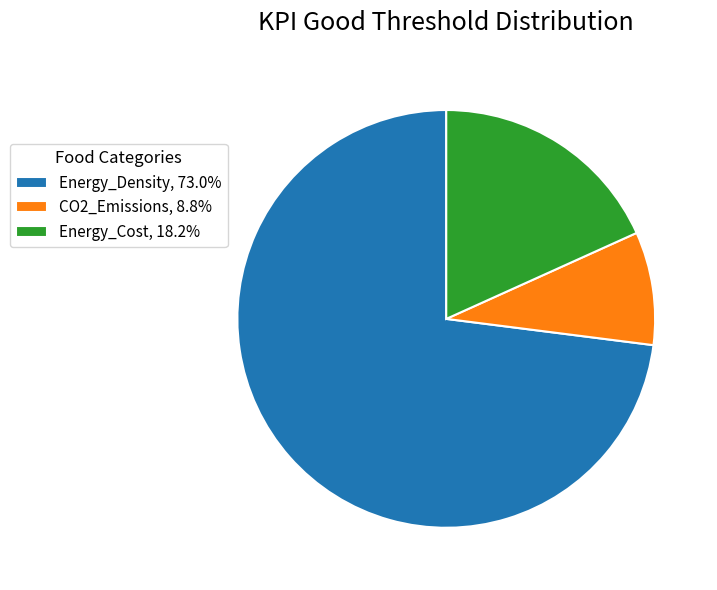

The Energy_Cost slice represents 5% of the pie. True or false?

False